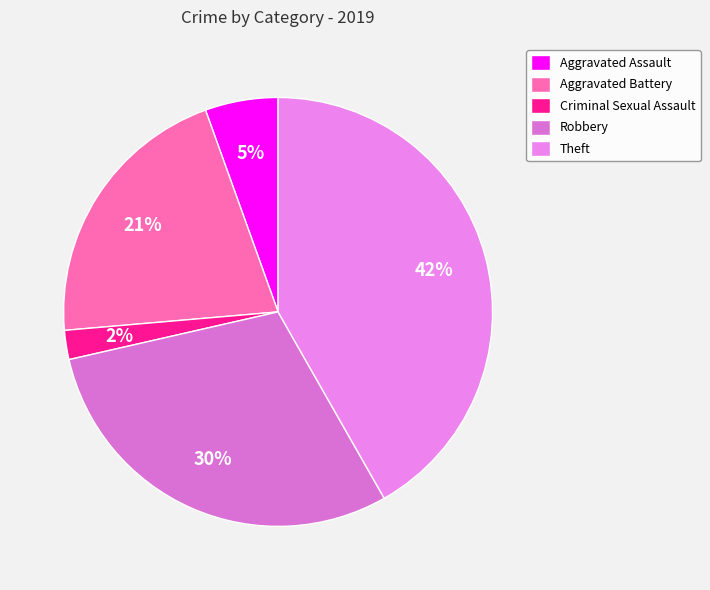

What is the largest slice in the pie chart?

Theft